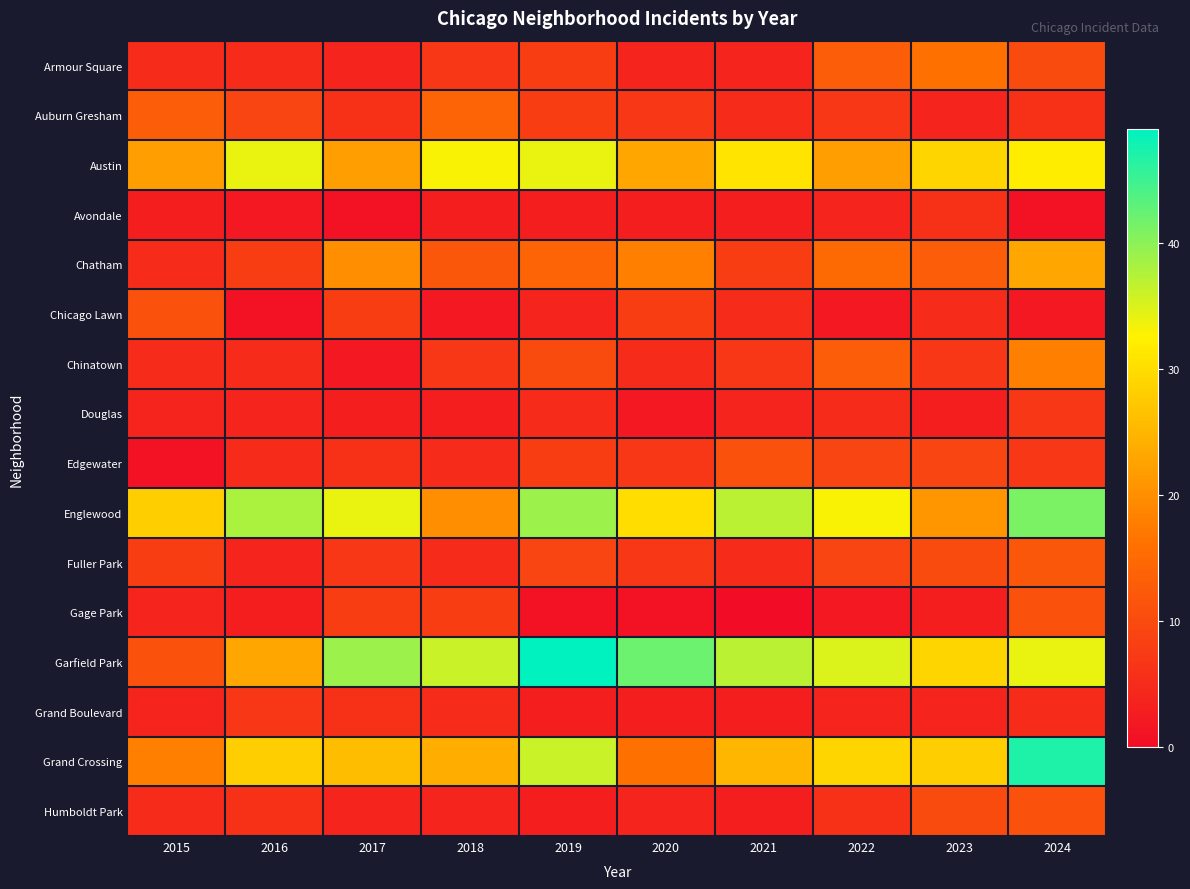

Reading right to left, list all the values displayed in this chart.

Armour Square: 2024=10	2023=16	2022=13	2021=4	2020=4	2019=8	2018=7	2017=4	2016=5	2015=5
Auburn Gresham: 2024=6	2023=4	2022=7	2021=5	2020=7	2019=8	2018=14	2017=6	2016=9	2015=13
Austin: 2024=32	2023=29	2022=22	2021=31	2020=23	2019=34	2018=33	2017=22	2016=34	2015=22
Avondale: 2024=1	2023=6	2022=4	2021=3	2020=3	2019=3	2018=3	2017=1	2016=2	2015=3
Chatham: 2024=23	2023=13	2022=15	2021=8	2020=18	2019=14	2018=12	2017=20	2016=8	2015=5
Chicago Lawn: 2024=2	2023=5	2022=2	2021=5	2020=8	2019=4	2018=2	2017=8	2016=1	2015=11
Chinatown: 2024=18	2023=7	2022=13	2021=7	2020=5	2019=10	2018=7	2017=2	2016=5	2015=5
Douglas: 2024=7	2023=3	2022=5	2021=4	2020=2	2019=5	2018=3	2017=3	2016=4	2015=4
Edgewater: 2024=7	2023=9	2022=9	2021=11	2020=7	2019=8	2018=5	2017=6	2016=5	2015=1
Englewood: 2024=41	2023=21	2022=33	2021=37	2020=30	2019=39	2018=20	2017=34	2016=38	2015=28
Fuller Park: 2024=12	2023=10	2022=9	2021=5	2020=7	2019=9	2018=5	2017=7	2016=4	2015=8
Gage Park: 2024=11	2023=3	2022=2	2021=0	2020=1	2019=1	2018=8	2017=8	2016=3	2015=4
Garfield Park: 2024=34	2023=29	2022=35	2021=37	2020=42	2019=49	2018=36	2017=39	2016=23	2015=11
Grand Boulevard: 2024=5	2023=4	2022=4	2021=3	2020=3	2019=3	2018=5	2017=6	2016=7	2015=4
Grand Crossing: 2024=47	2023=28	2022=29	2021=25	2020=16	2019=36	2018=24	2017=26	2016=28	2015=18
Humboldt Park: 2024=11	2023=10	2022=6	2021=3	2020=4	2019=3	2018=4	2017=4	2016=6	2015=5